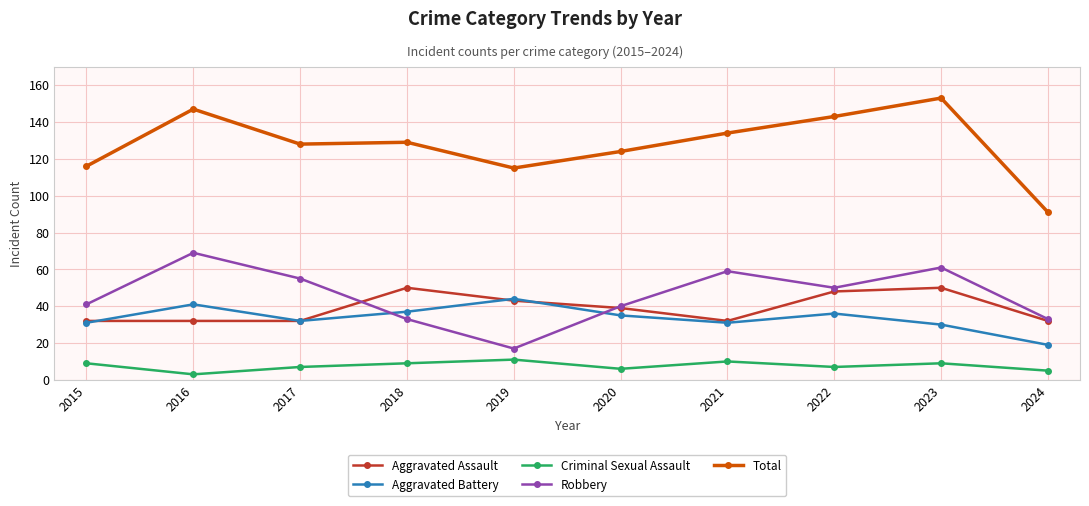

At which category does Aggravated Battery reach its first local peak?

2016